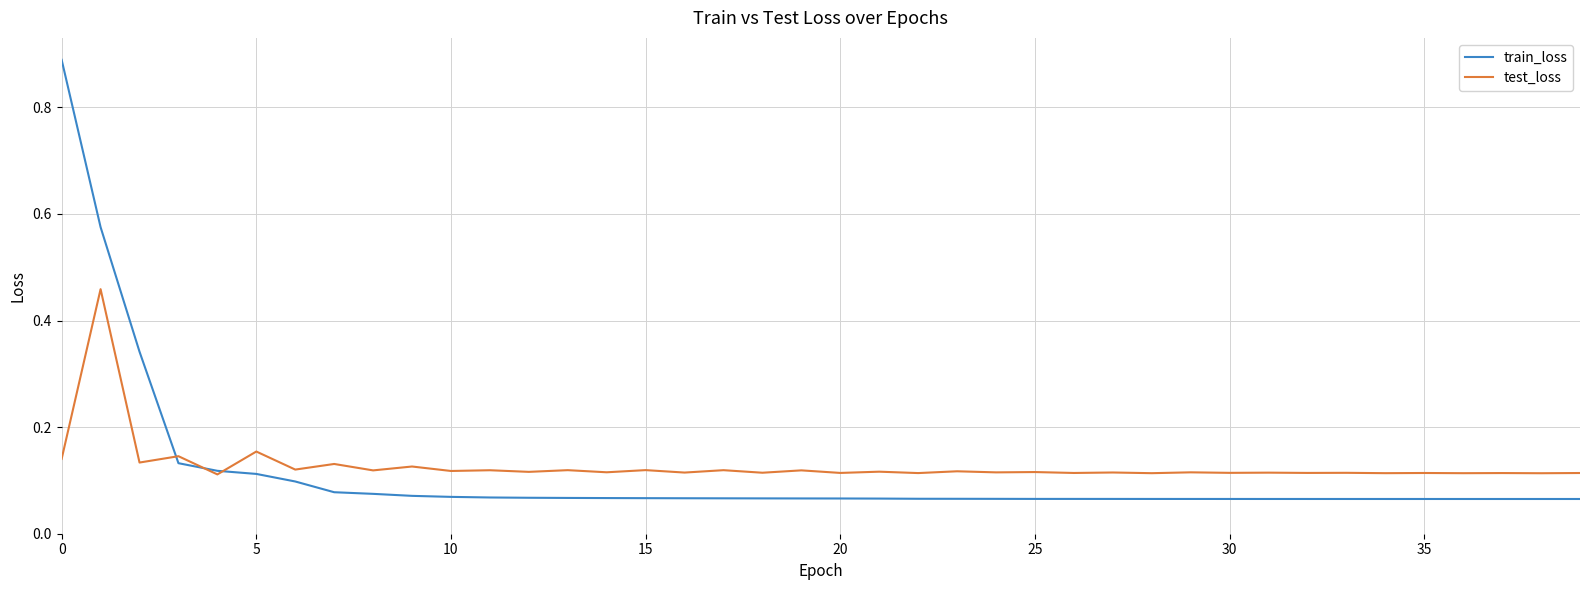

Which series has the largest range (max minus min)?

train_loss